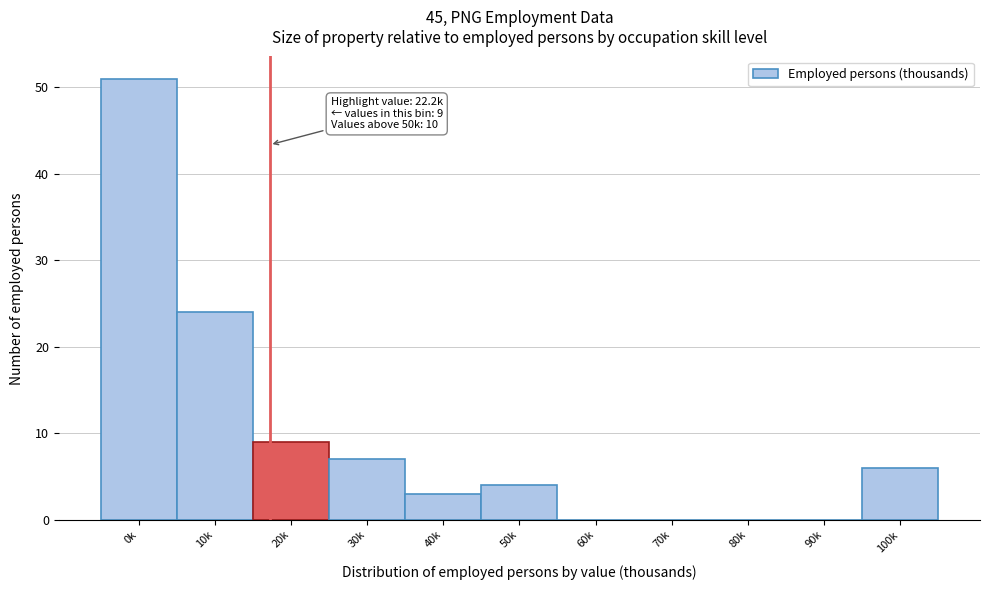

Reading left to right, extract all data points from this chart.

0k=51	10k=24	20k=9	30k=7	40k=3	50k=4	60k=0	70k=0	80k=0	90k=0	100k=6